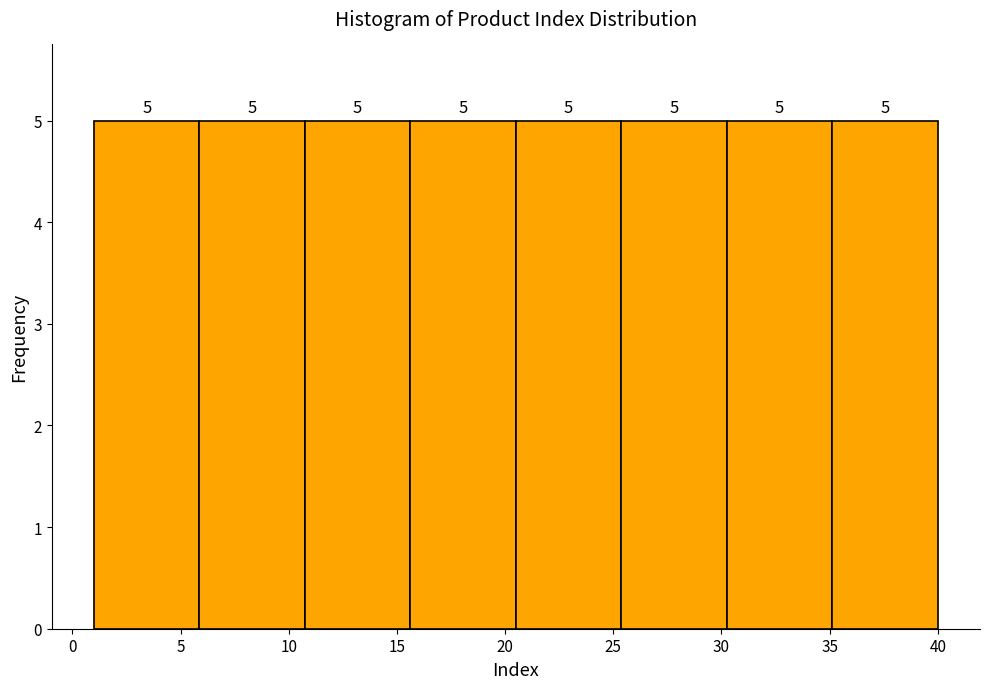

Reading left to right, transcribe this chart: for each bar, give the range it covers on the x-axis and its height. The bar edges are not printed on the chart, so give them approximately, as read against the axis.

1.0 to 6.0: 5
6.0 to 11.0: 5
11.0 to 15.5: 5
15.5 to 20.5: 5
20.5 to 25.5: 5
25.5 to 30.5: 5
30.5 to 35.0: 5
35.0 to 40.0: 5